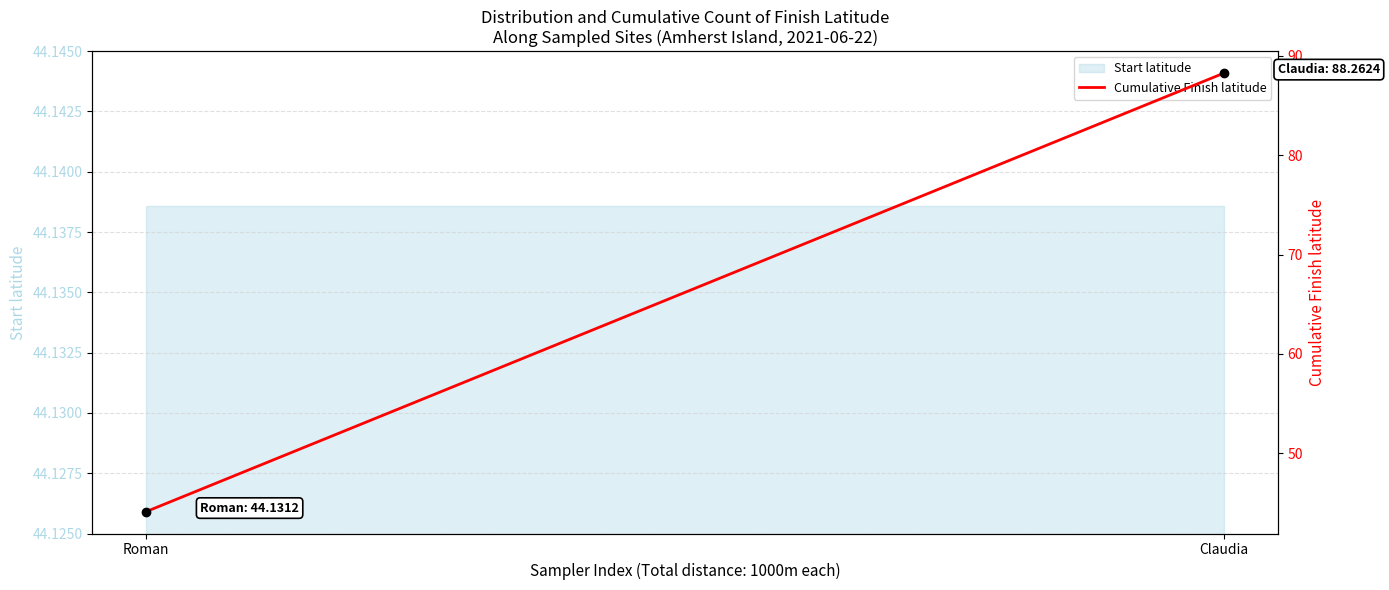

What is the change in value from Roman to Claudia?

+44.1